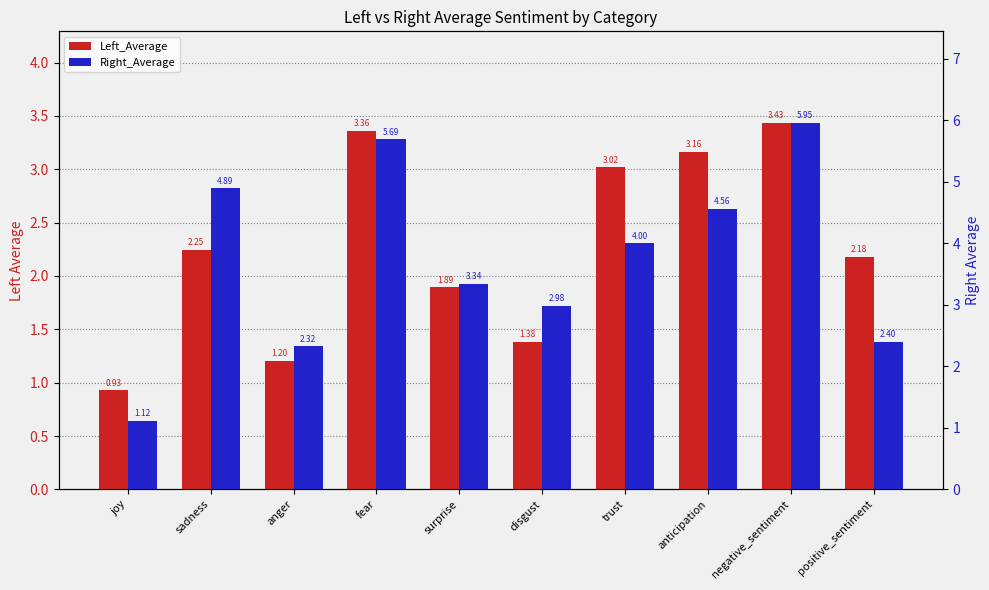

How many values in the Right_Average series exceed 3?

6